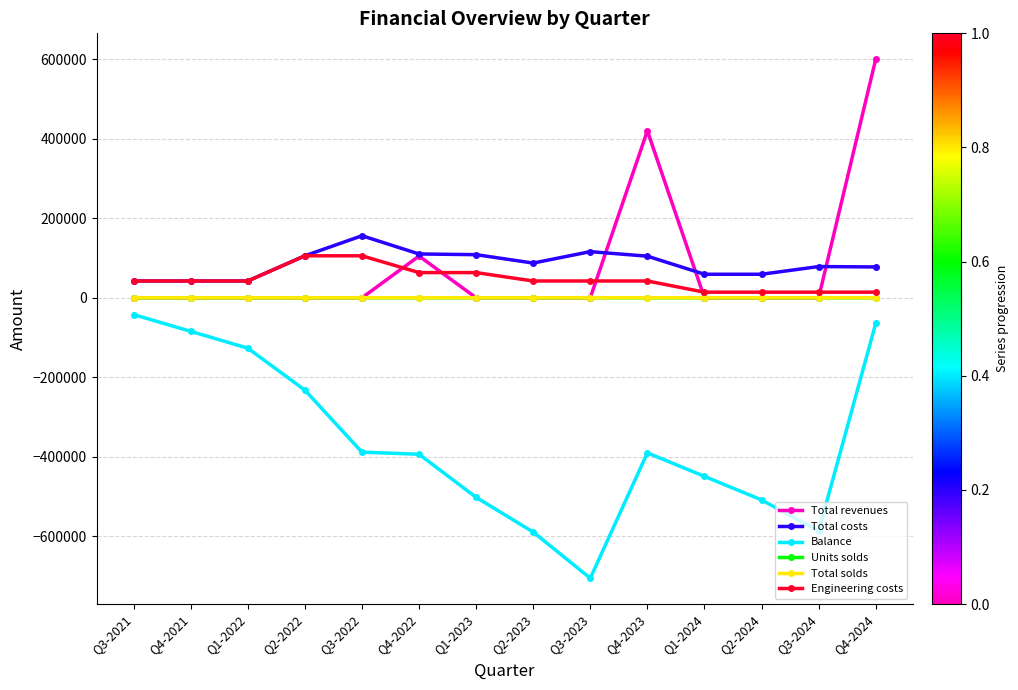

What is the sum of the Engineering costs values at Q3-2021 and Q1-2023?

105600.0